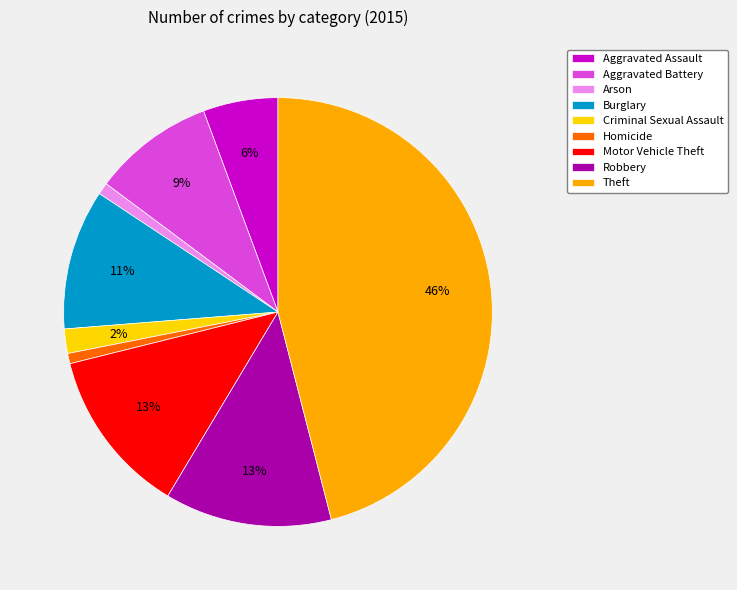

What is the ratio of the value at Robbery to the value at Burglary?

1.2